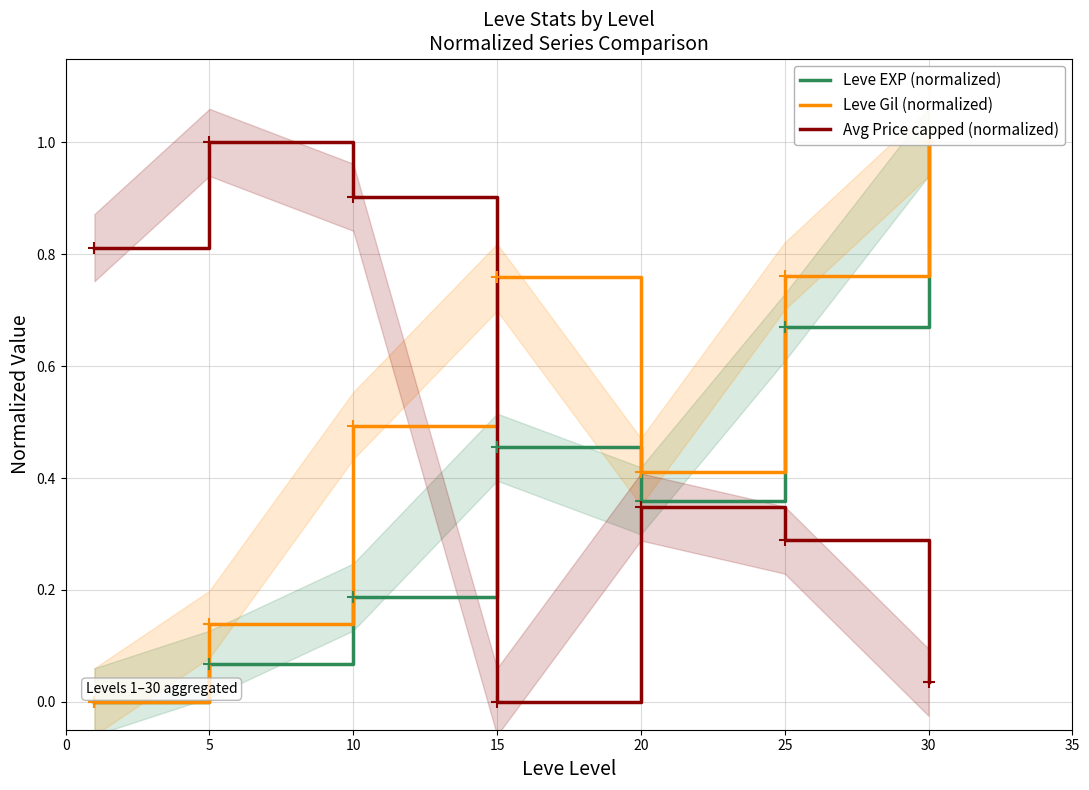

The value of Leve EXP (normalized) at 10 is 0.2. True or false?

True